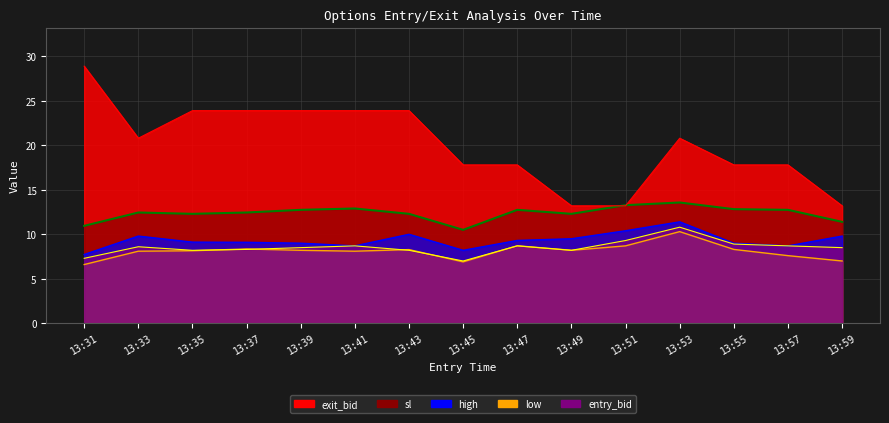

What is the difference between the entry_bid values at 13:41 and 13:39?

0.2